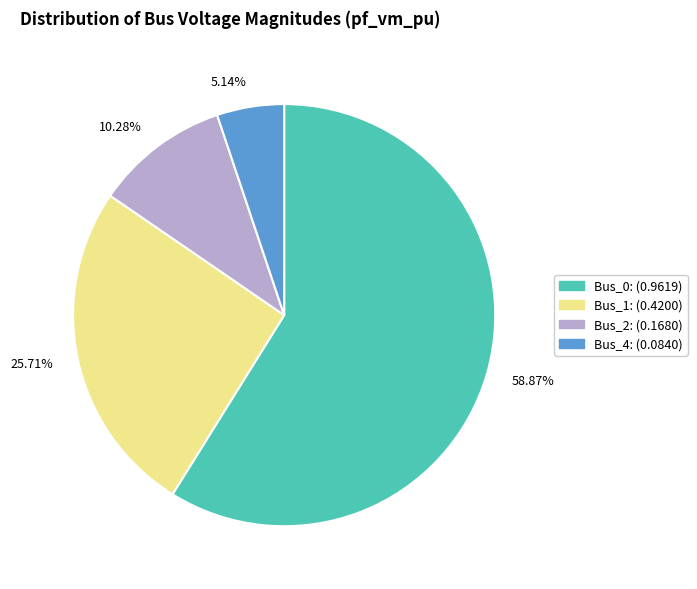

Combined, do 58.87% and 10.28% account for over 50%?

Yes